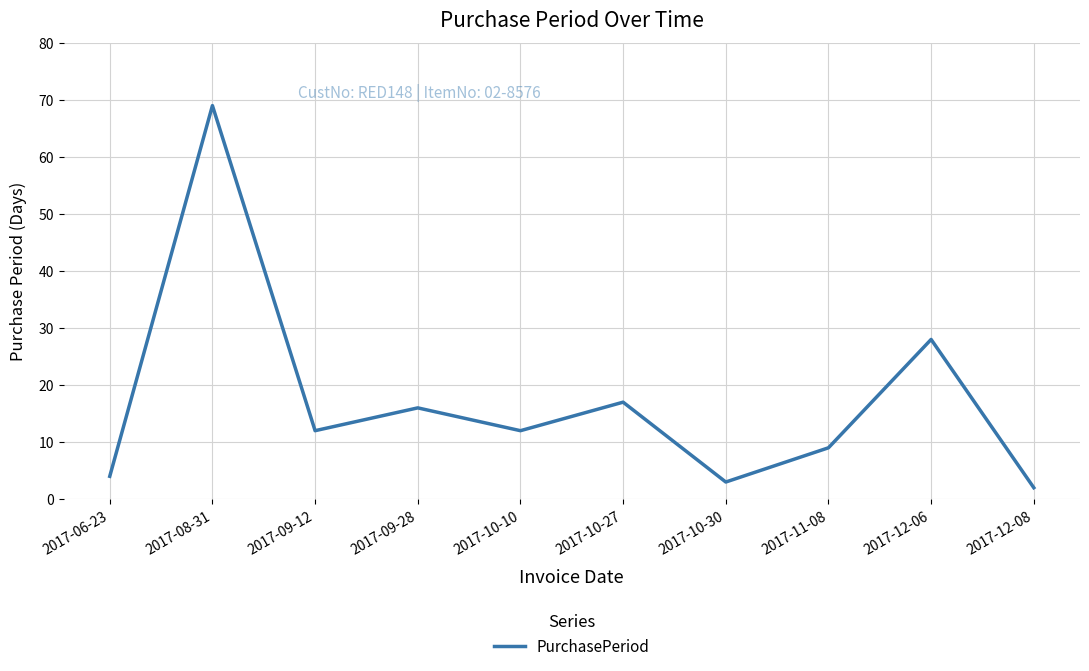

What is the difference between the maximum and minimum values?

67